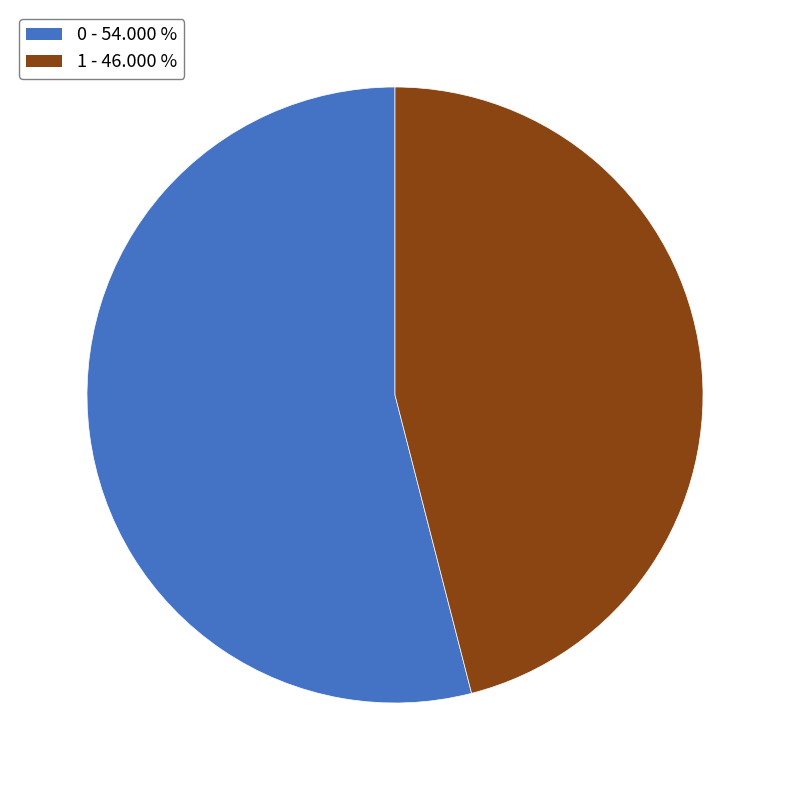

How many segments does this pie chart have?

2